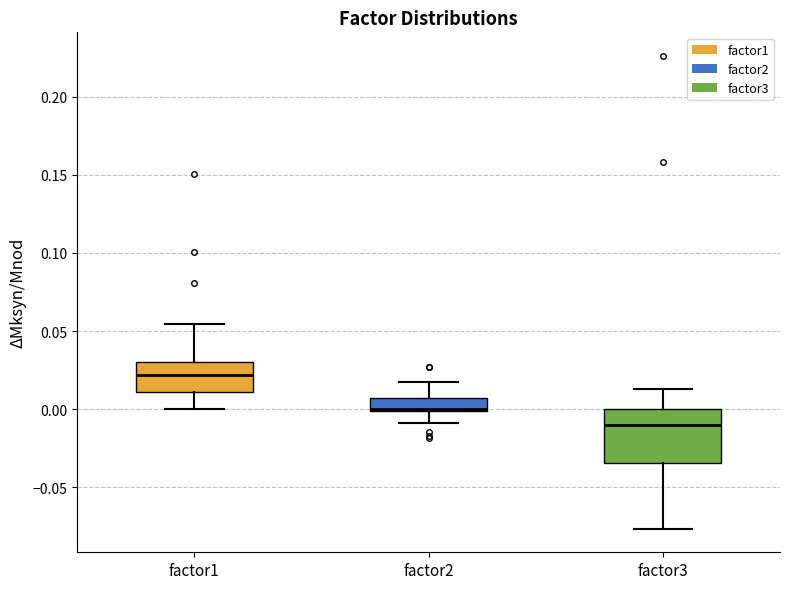

Which box is the tallest, from its lower edge to its upper edge?

factor3